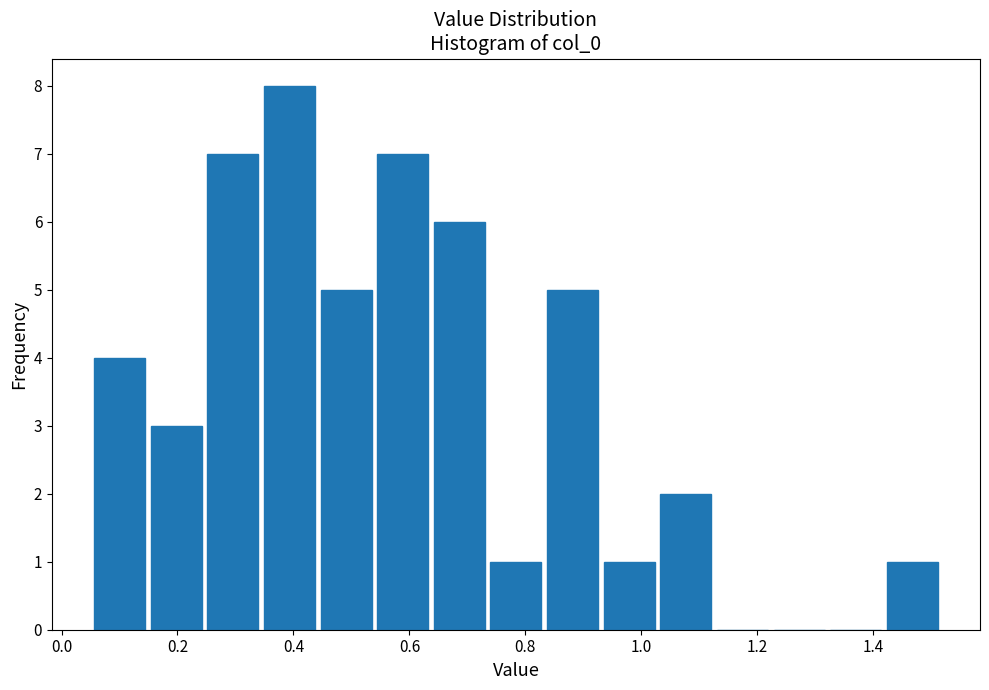

Reading left to right, transcribe this chart: for each bar, give the range it covers on the x-axis and its height. Neither the bar edges nor the heights are printed on the chart, so give them approximately, as read against the axes.

0.06 to 0.14: 4
0.14 to 0.24: 3
0.24 to 0.34: 7
0.34 to 0.44: 8
0.44 to 0.54: 5
0.54 to 0.64: 7
0.64 to 0.74: 6
0.74 to 0.84: 1
0.84 to 0.94: 5
0.94 to 1.02: 1
1.02 to 1.12: 2
1.12 to 1.22: 0
1.22 to 1.32: 0
1.32 to 1.42: 0
1.42 to 1.52: 1